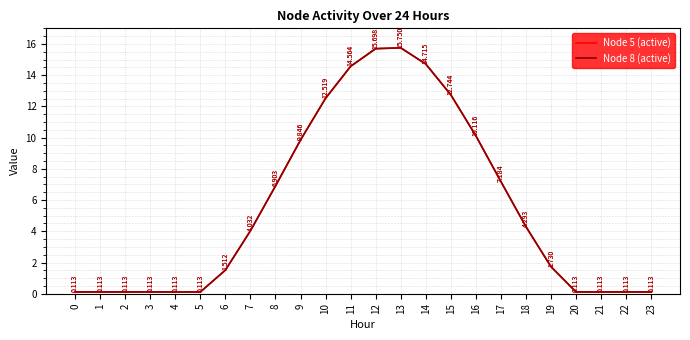

True or false: Node 8 (active) and Node 5 (active) intersect in this chart.

False